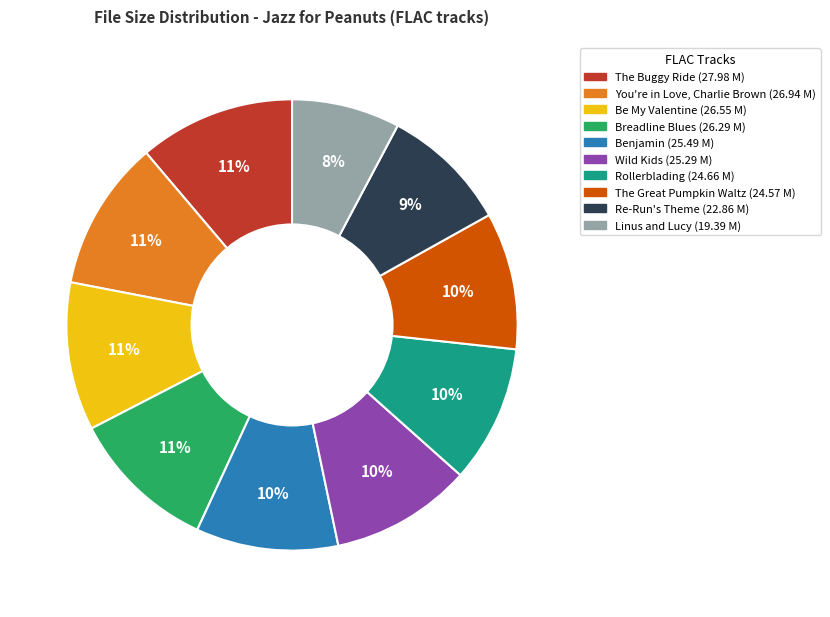

Count the number of slices in the pie.

10